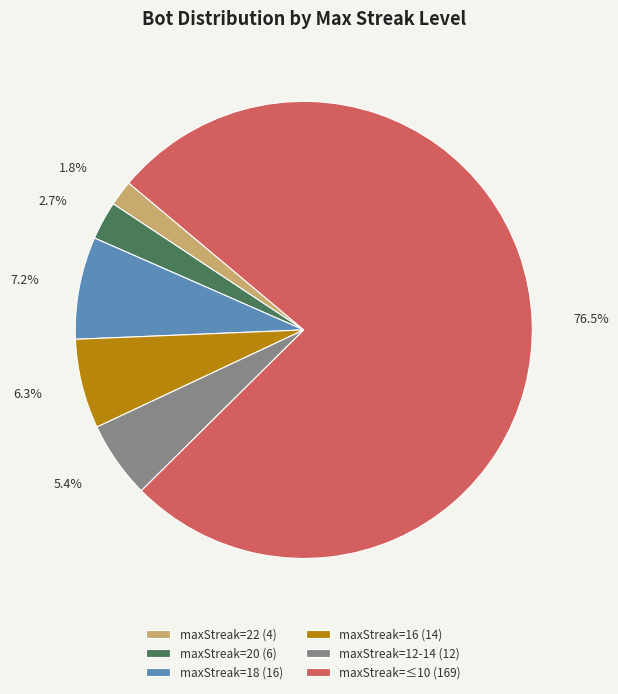

How many slices are in this pie chart?

6